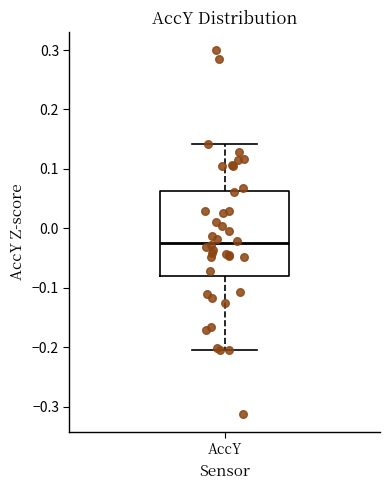

Transcribe this box plot: give where the median line is, the range the box spans, and where the two whiskers end, as read against the y-axis. The values are not printed on the chart, so give them approximately, as read against the axis.

median -0.03, box -0.08 to 0.06, whiskers -0.21 to 0.14